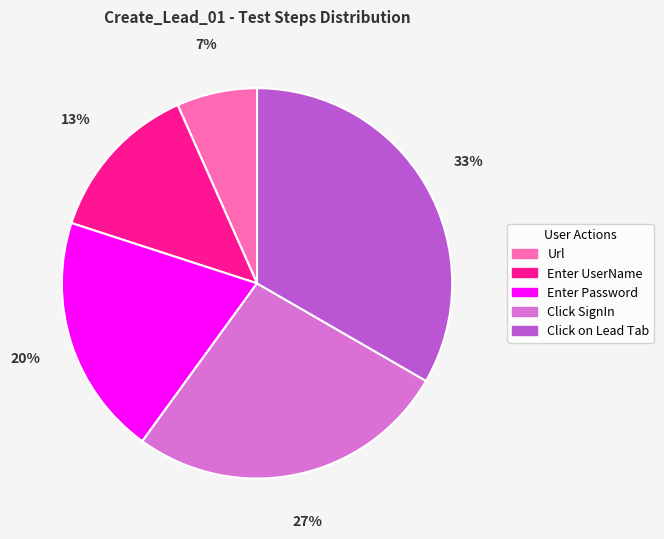

How many slices are in this pie chart?

5